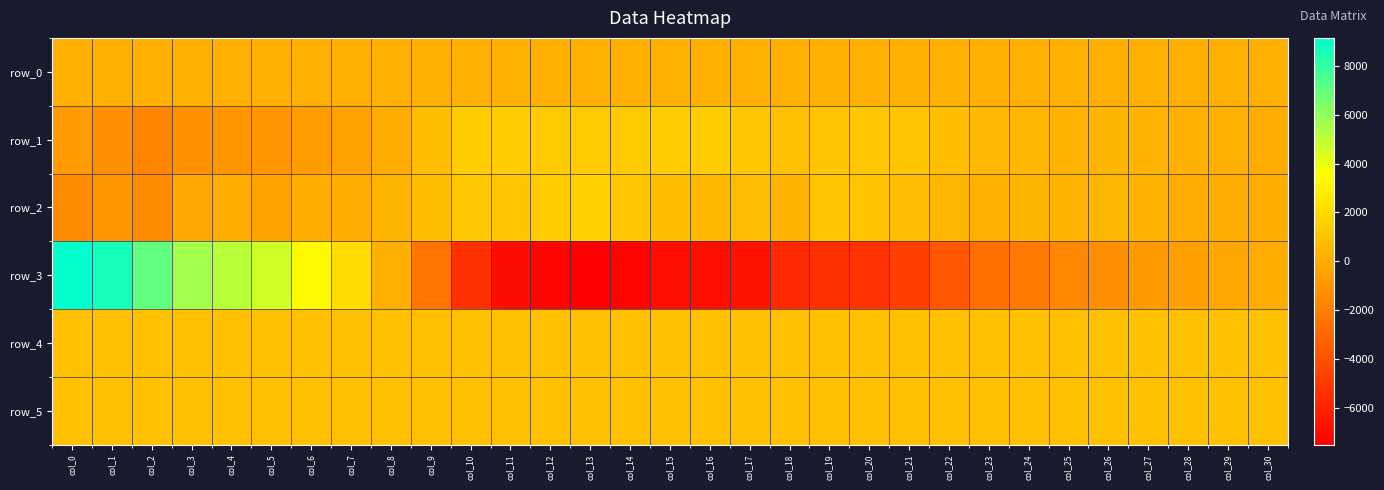

Is the value of row_3 at col_9 greater than the value of row_5 at col_9?

No